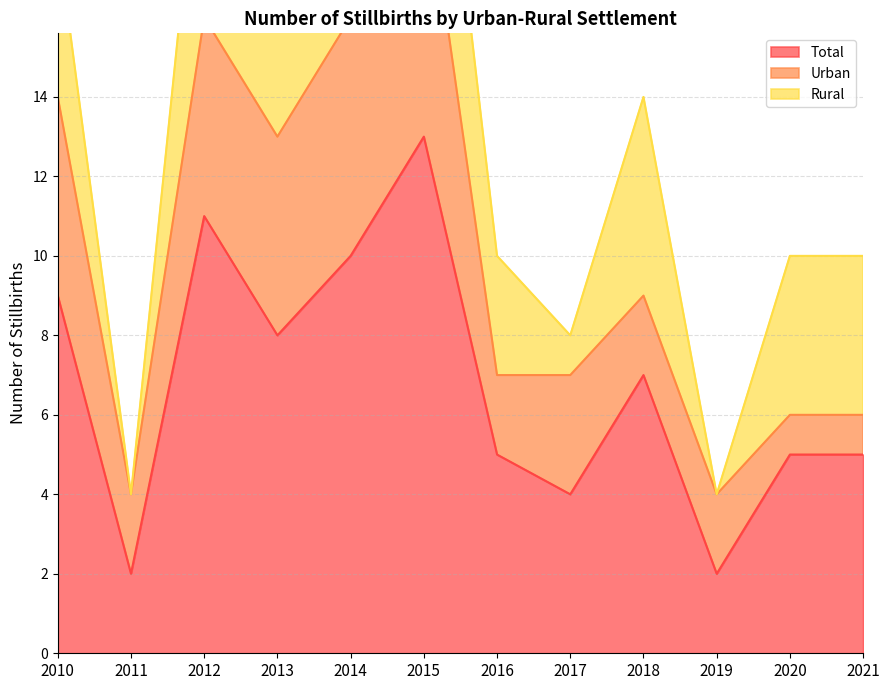

True or false: Total has a value of 13 at 2015.

True